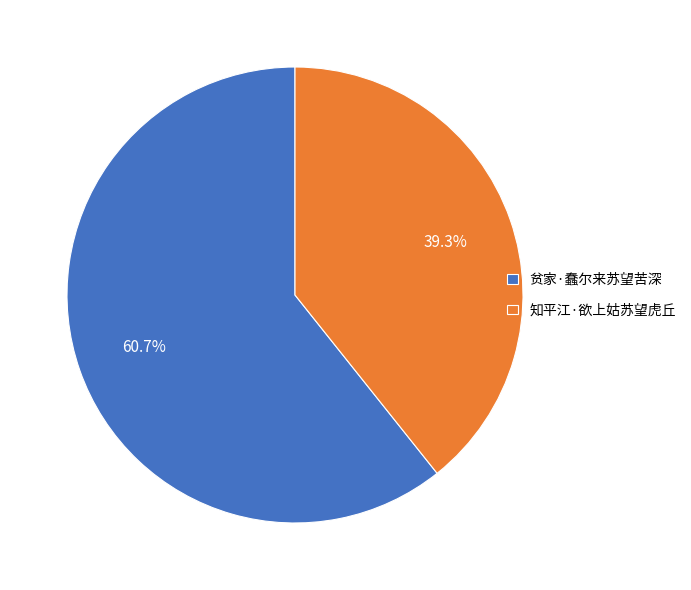

How many slices are in this pie chart?

2